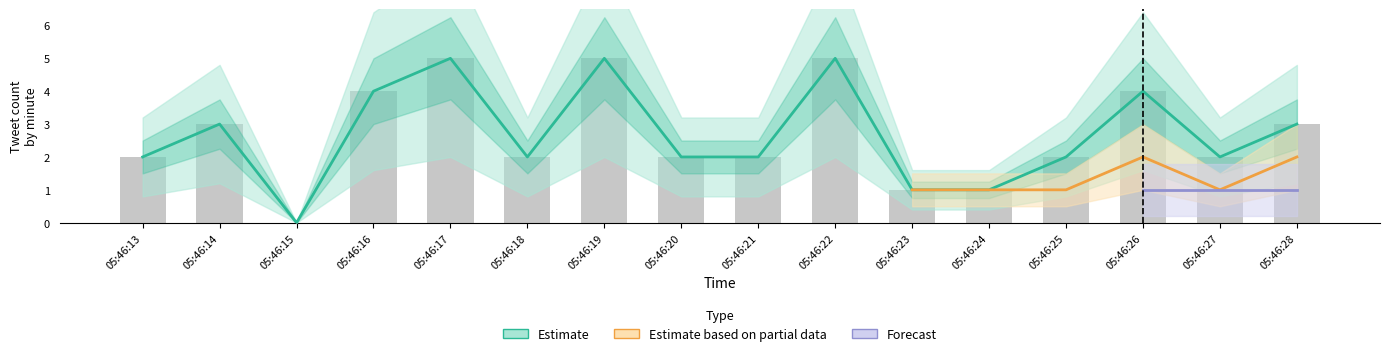

At which label is Estimate closest to 2?

05:46:13